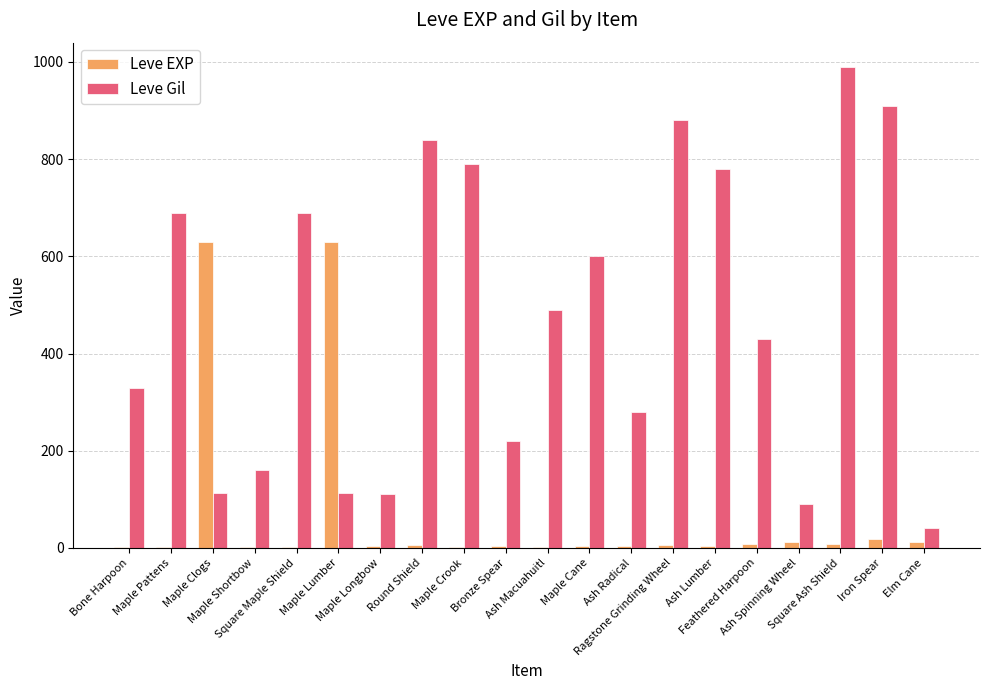

Which series has the widest spread of values?

Leve Gil